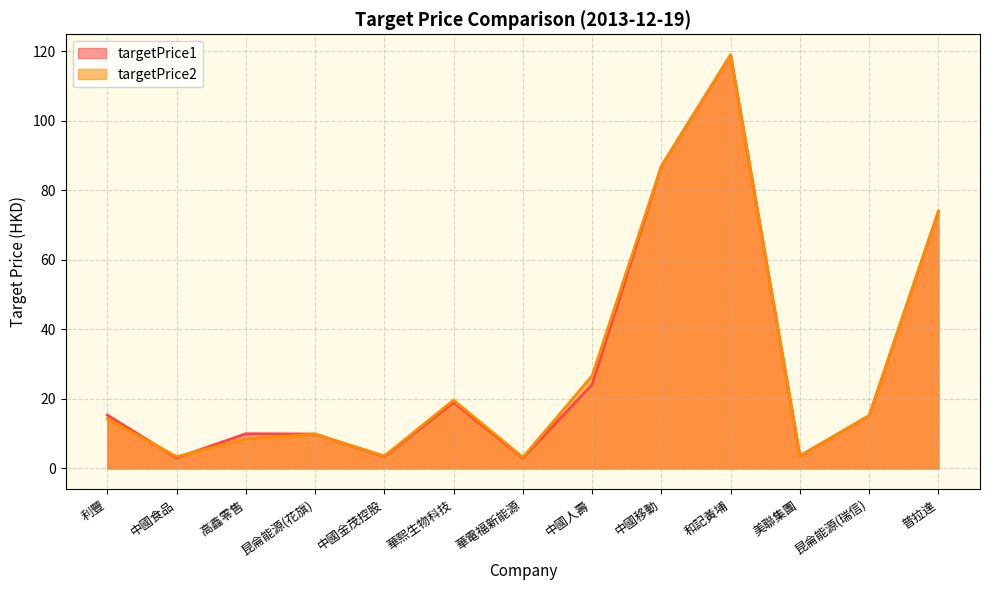

How many lines are shown in the chart?

2